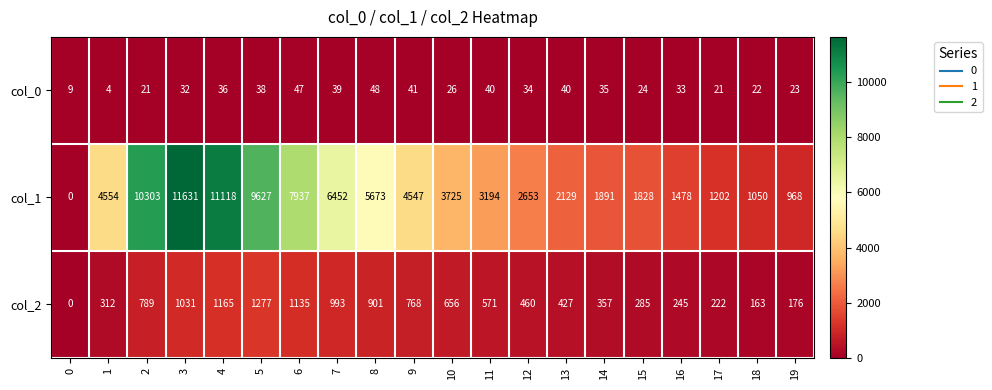

Count the number of data series in this chart.

3